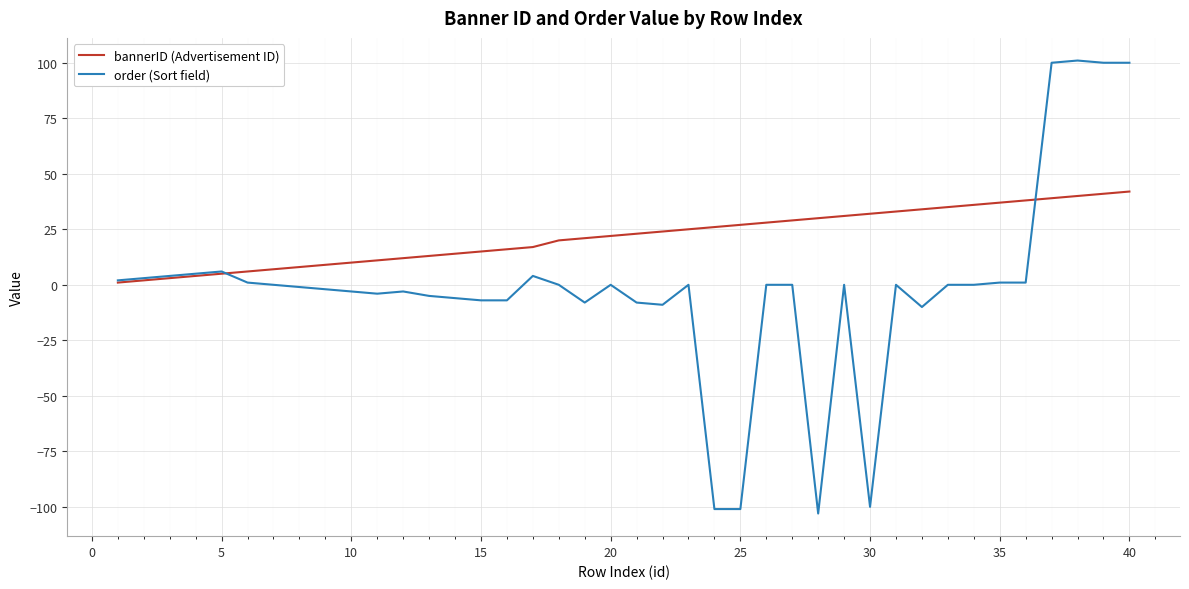

Rank the series by their average value, from highest to lowest.

bannerID (Advertisement ID), order (Sort field)